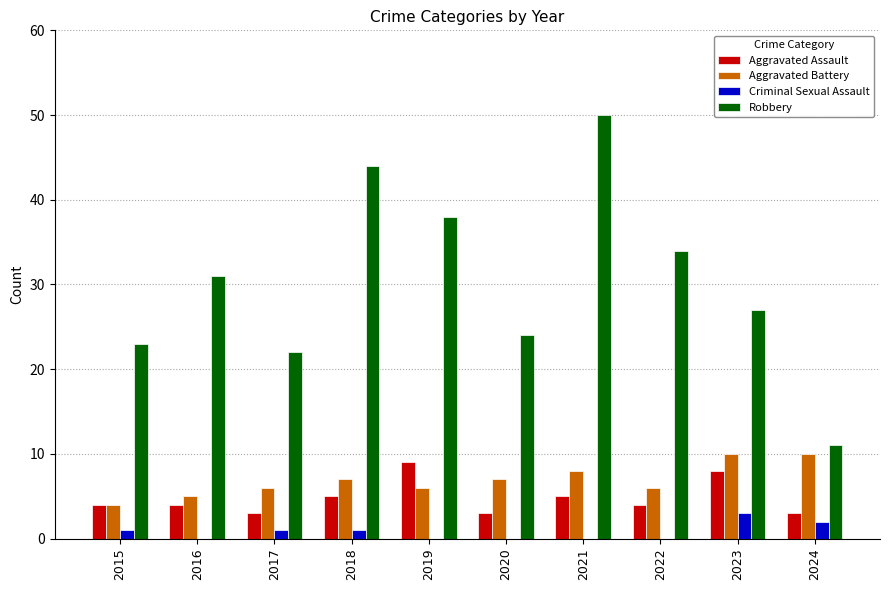

How many Aggravated Battery values are between 6 and 8?

6